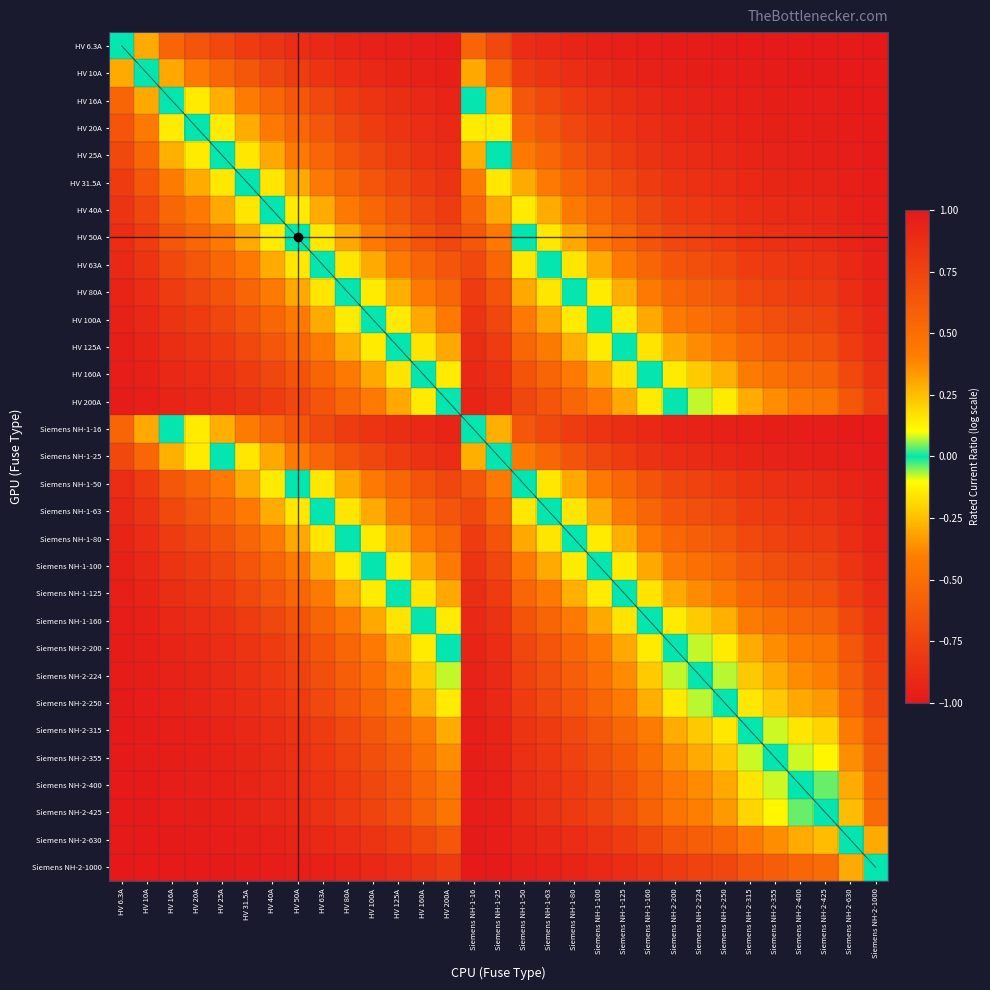

Which label corresponds to the largest value in the chart?

HV 6.3A